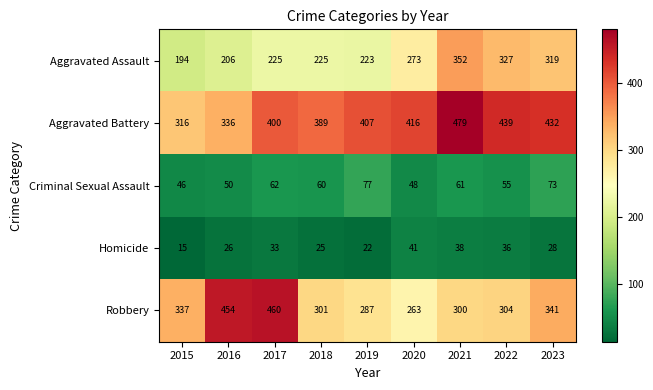

Which series has the largest range (max minus min)?

Robbery